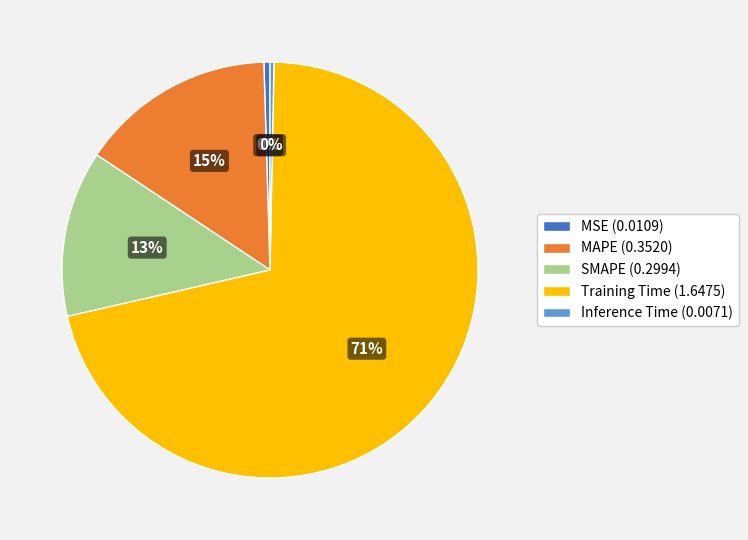

Combined, do Training Time (1.6475) and MAPE (0.3520) account for over 50%?

Yes